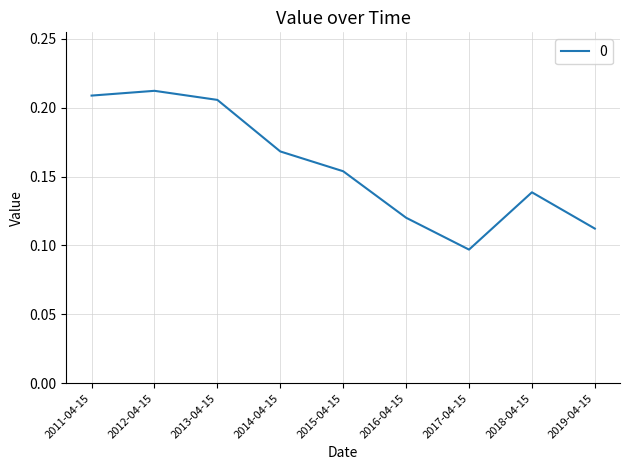

What position from the right is 2012-04-15?

8